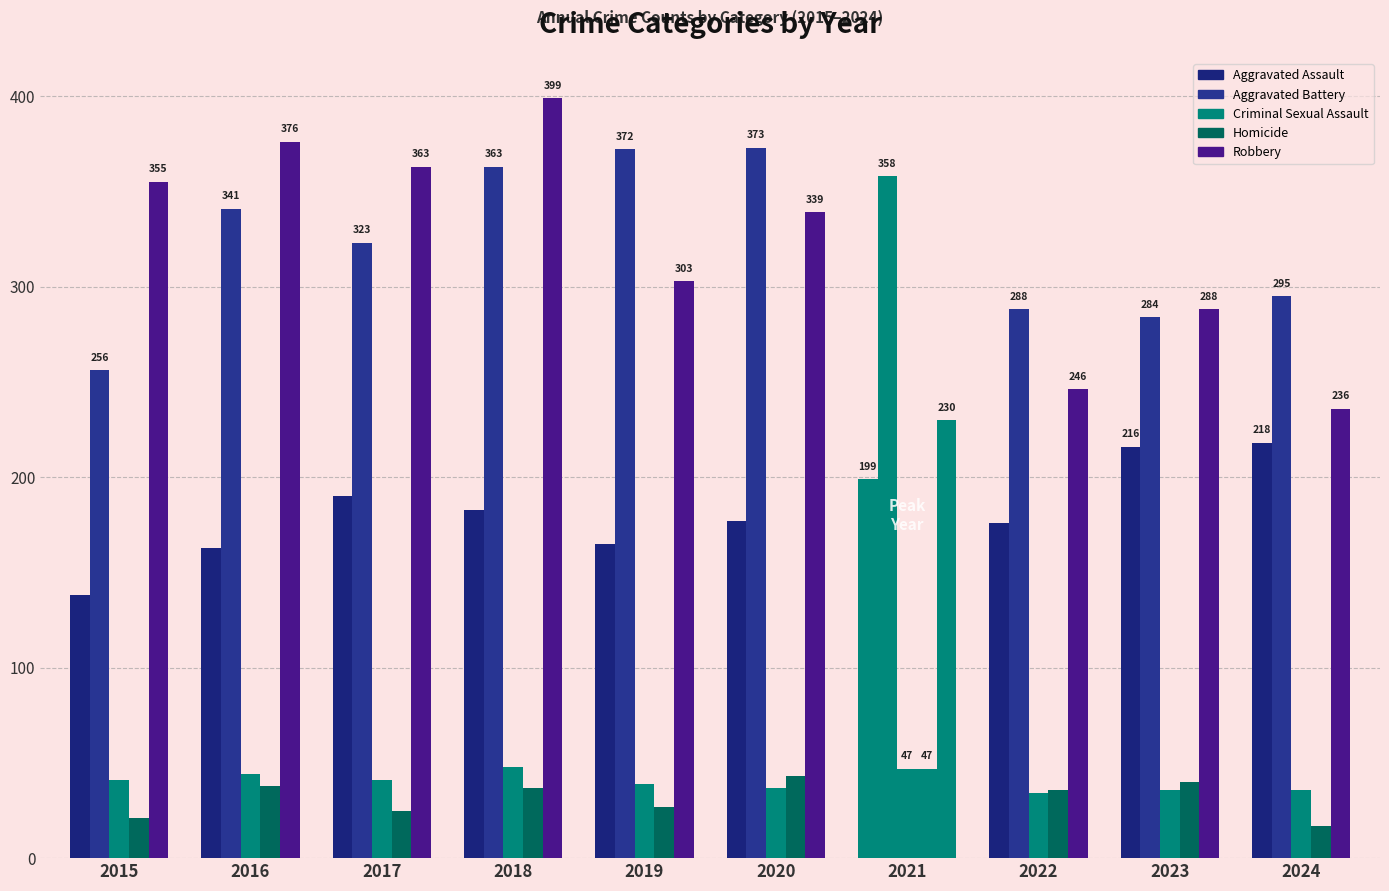

How many data points in Homicide are less than 37?

5